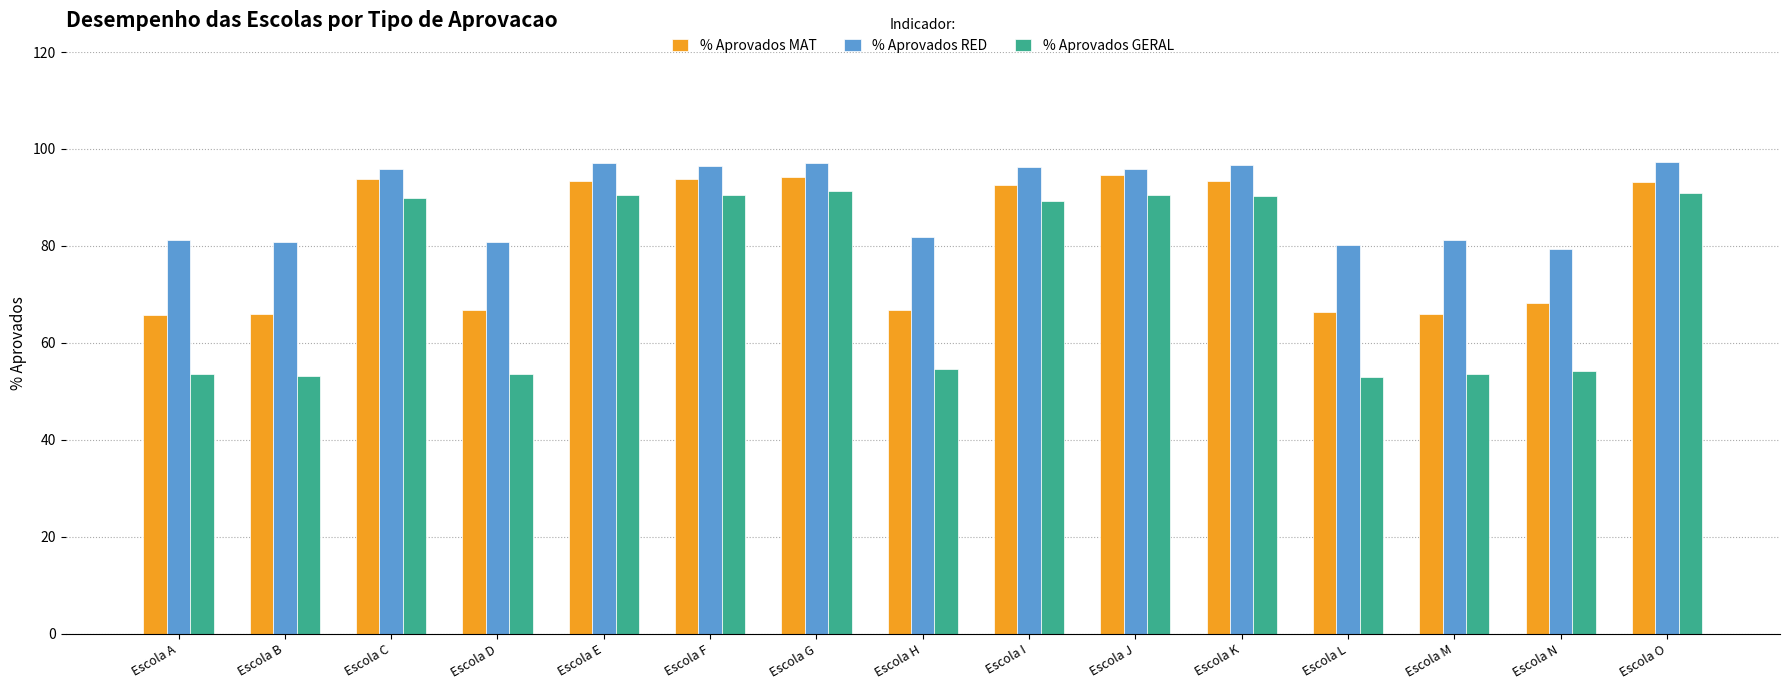

Is the value of % Aprovados MAT at Escola K greater than the value of % Aprovados GERAL at Escola J?

Yes